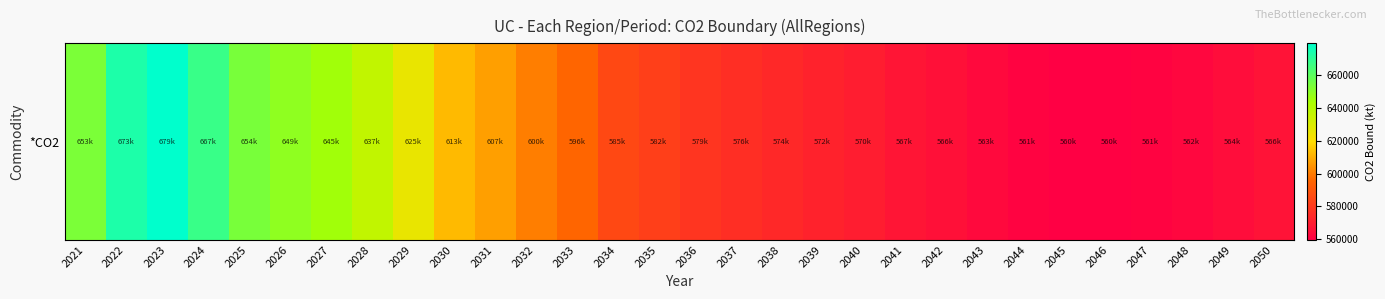

True or false: the data shows 393758.6 at 2022.

False